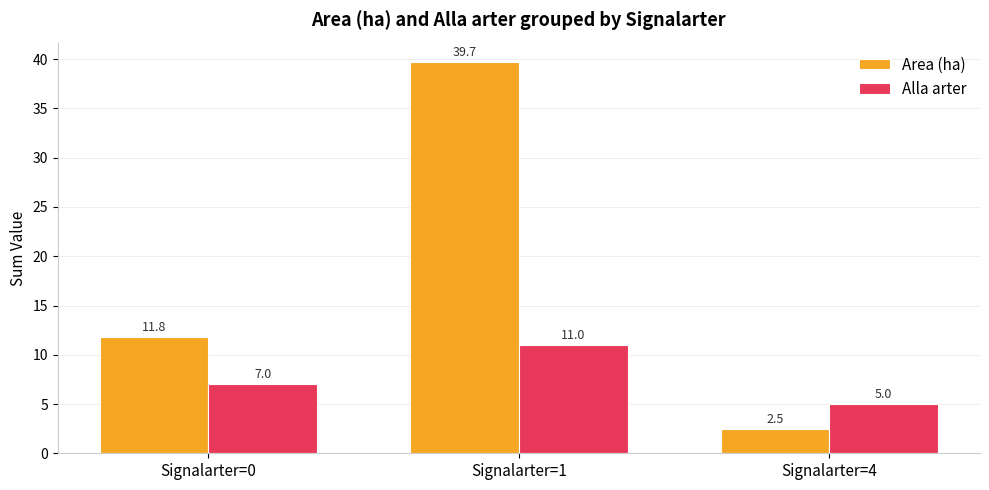

Reading left to right, list all the values displayed in this chart.

Area (ha): Signalarter=0=11.8	Signalarter=1=39.7	Signalarter=4=2.5
Alla arter: Signalarter=0=7.0	Signalarter=1=11.0	Signalarter=4=5.0